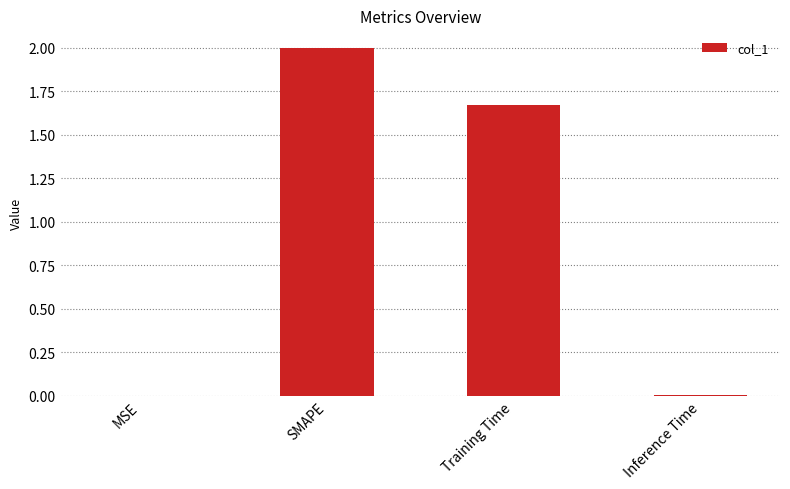

Which category has the highest value across all series?

SMAPE